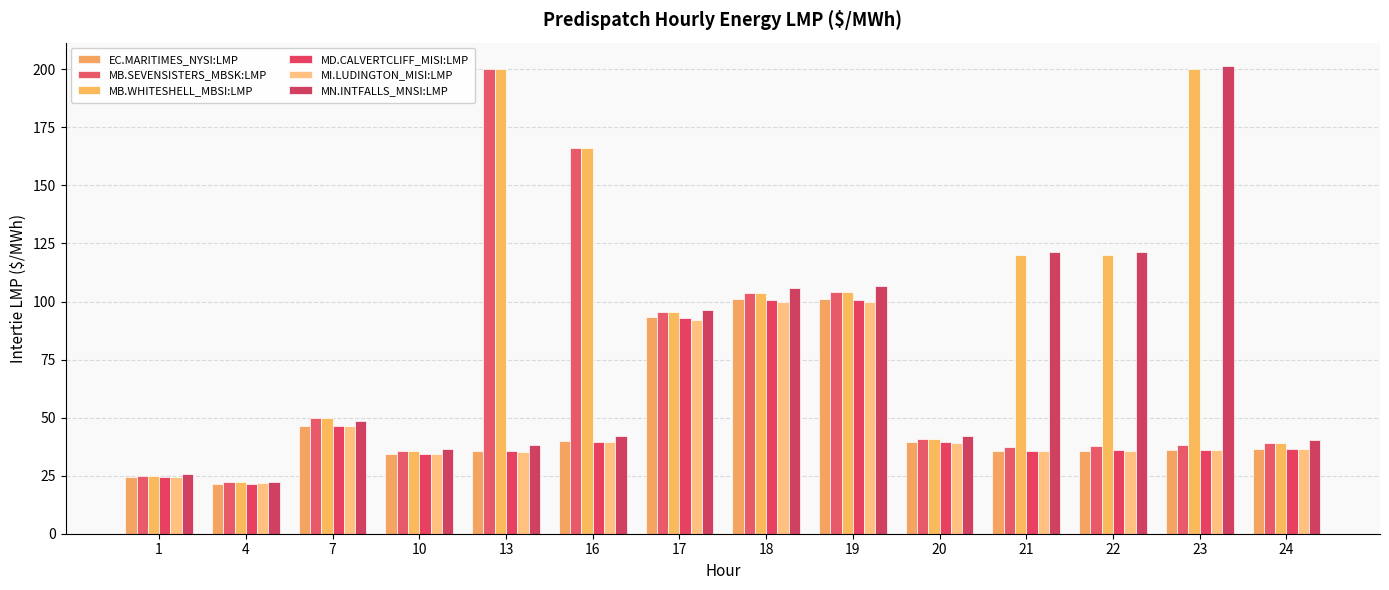

How many values in the MB.SEVENSISTERS_MBSK:LMP series are below 40?

7